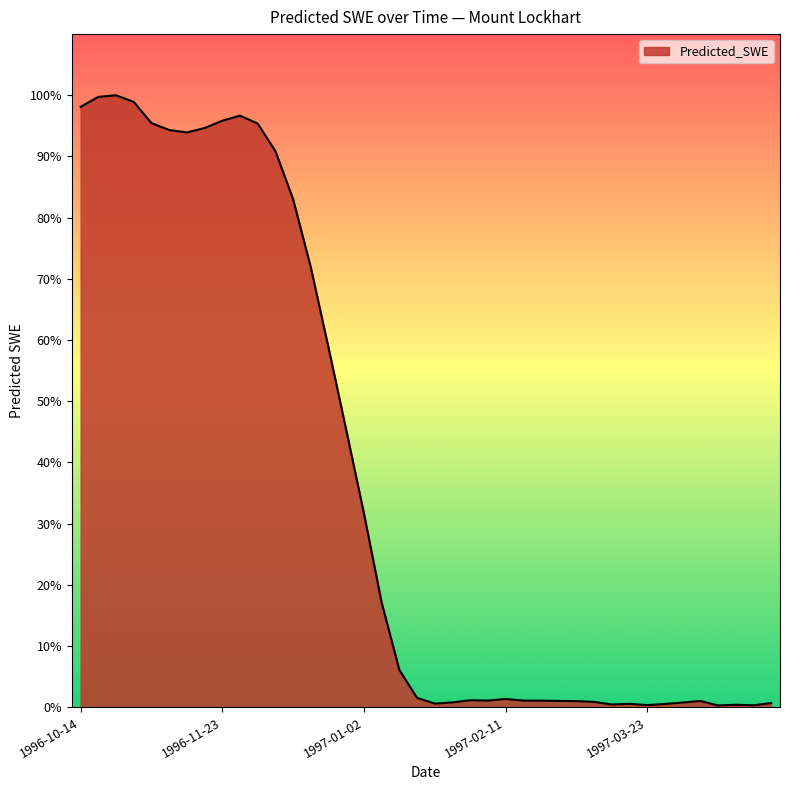

At which category does the chart reach its peak across all series?

1996-10-24